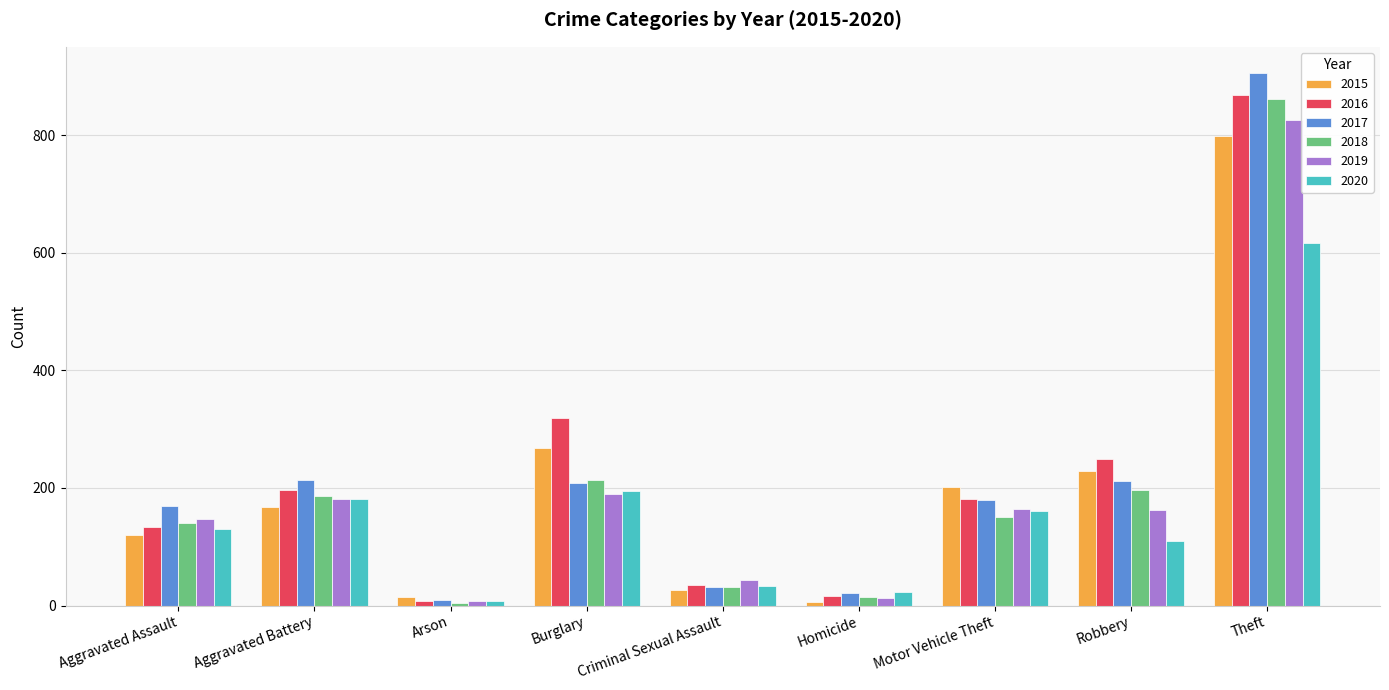

What is the label of the 5th bar from the left?

Criminal Sexual Assault